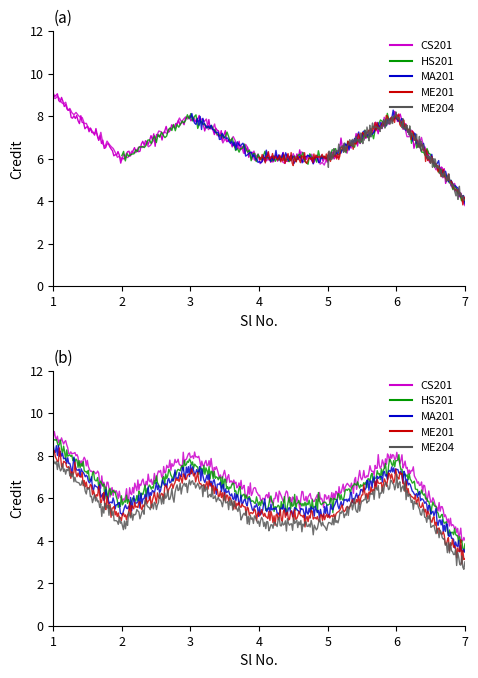

What is the maximum value shown in the chart?

9